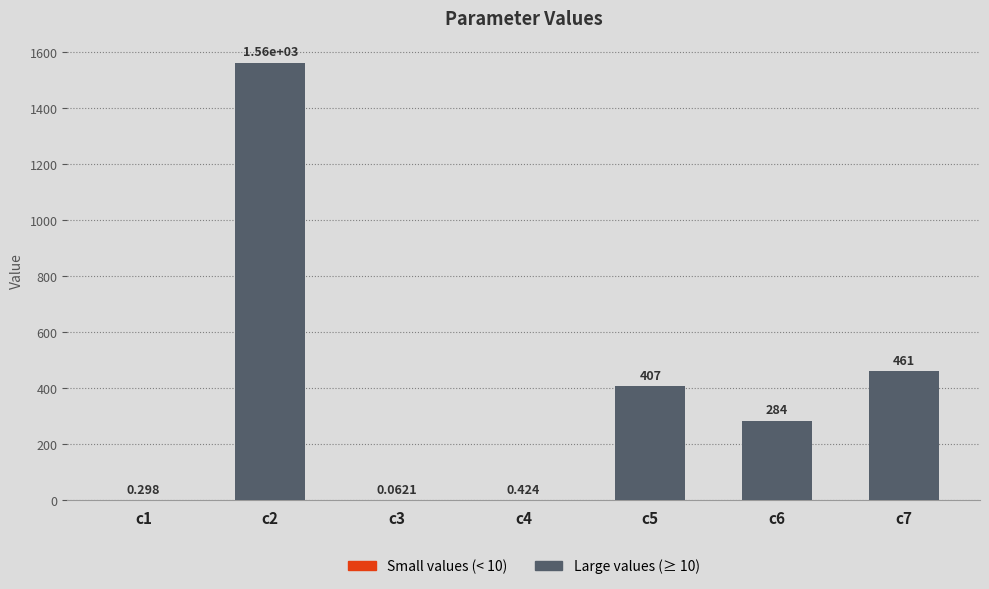

Which category has the highest value across all series?

c2